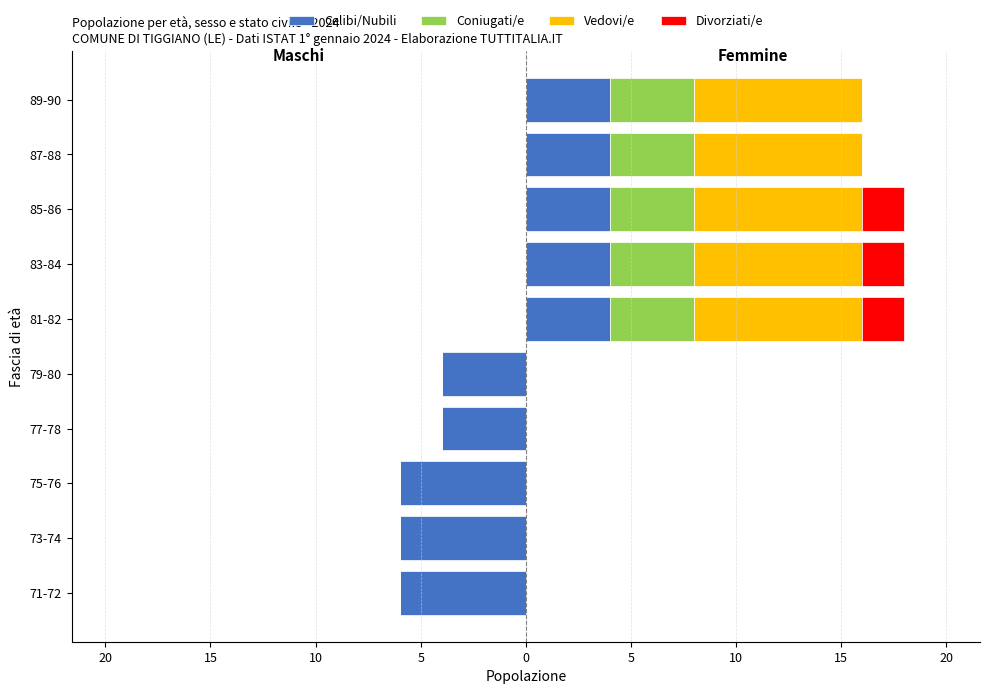

Which series has the largest range (max minus min)?

Celibi/Nubili